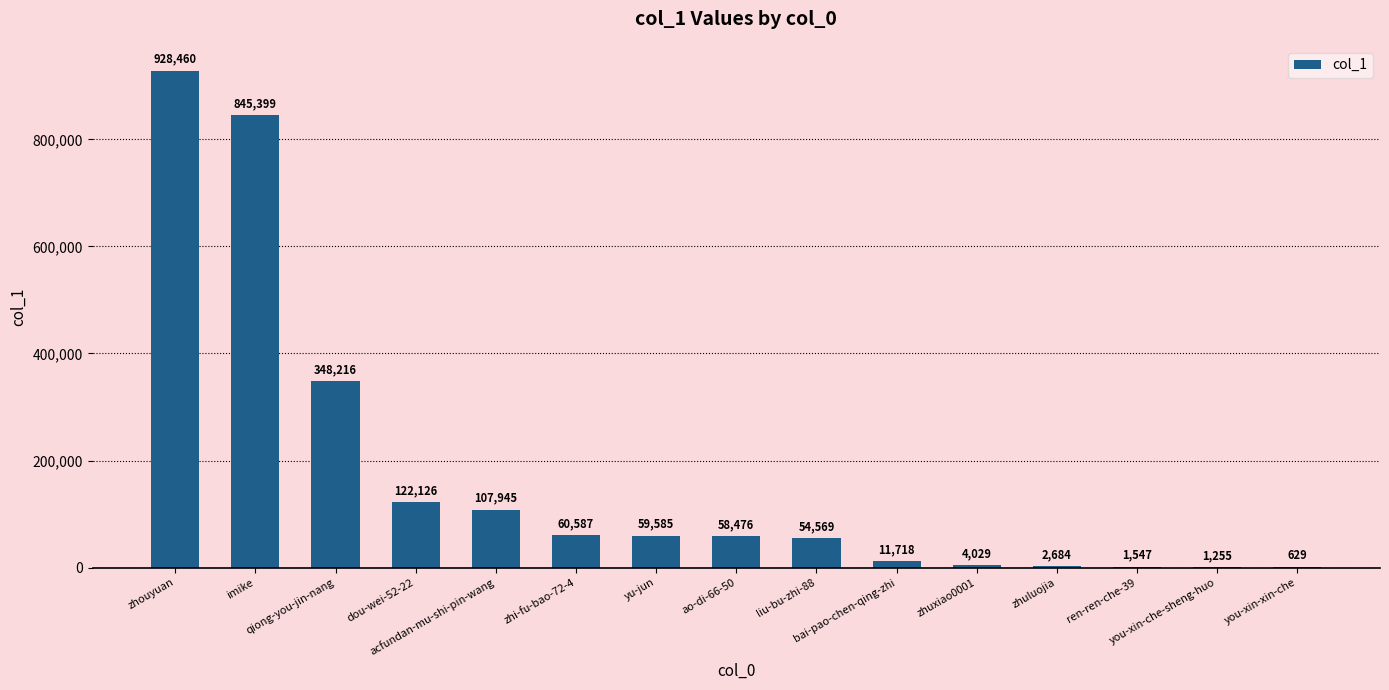

What is the greatest value displayed?

928460